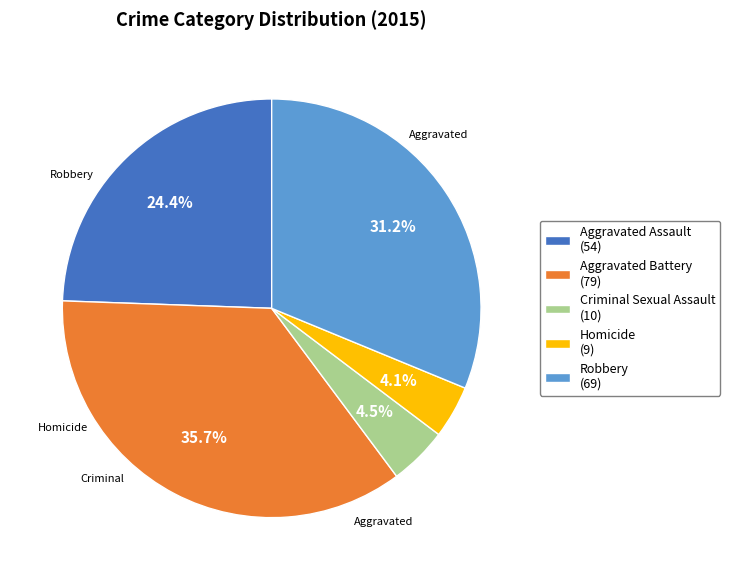

Does Aggravated Assault (54) represent more than half of the total?

No